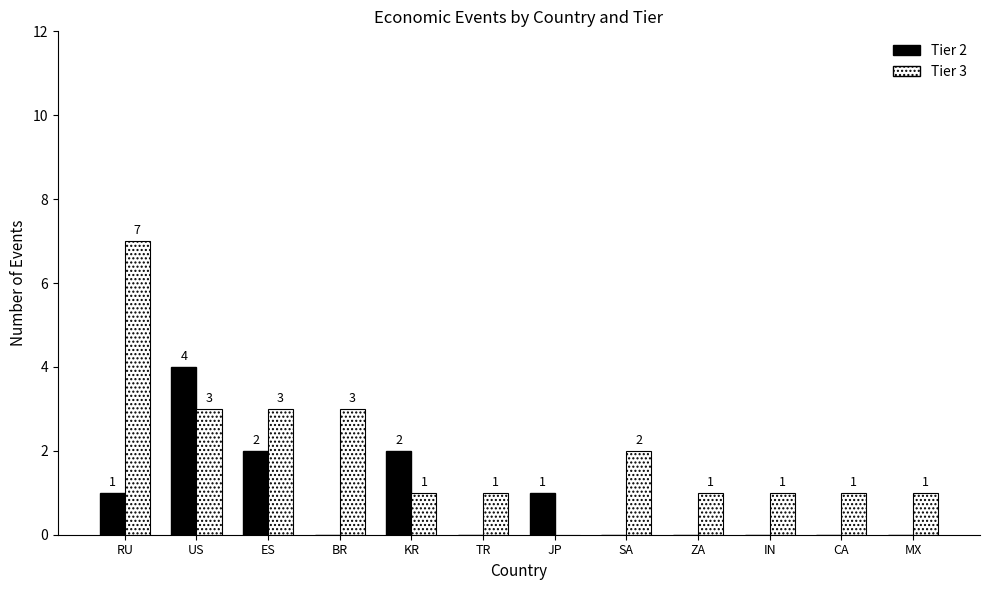

Which series changed the most between US and ZA?

Tier 2